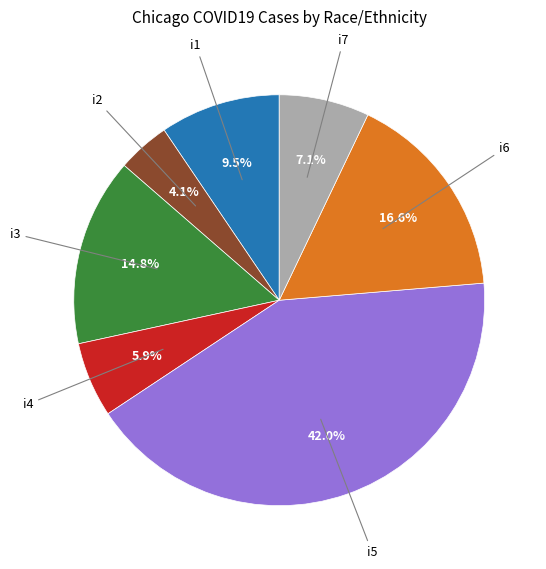

Is there a majority slice in this chart?

No